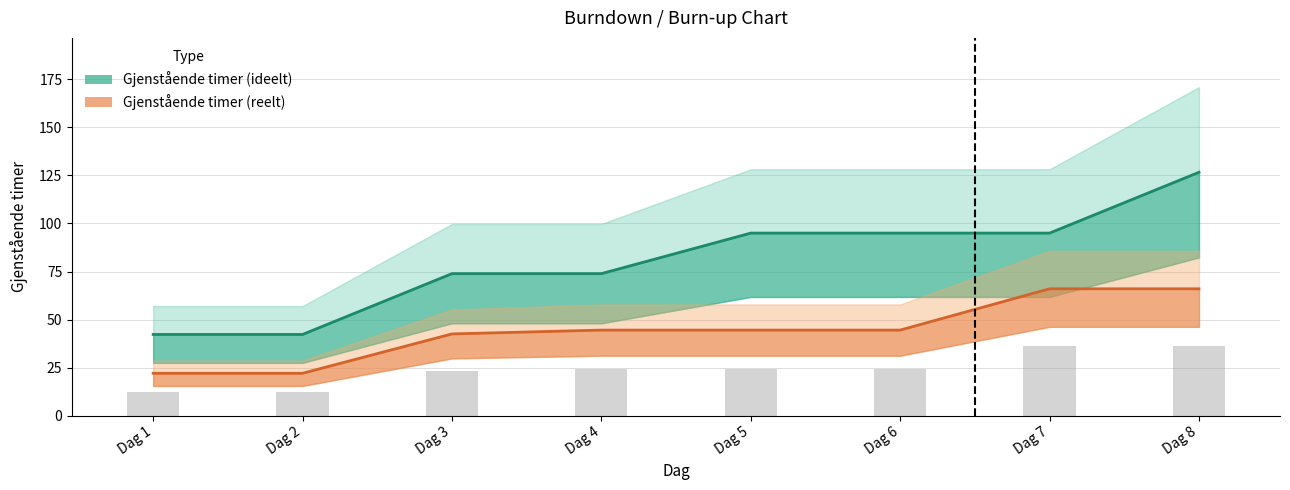

How many values in the Gjenstående timer (ideelt) series exceed 95?

1